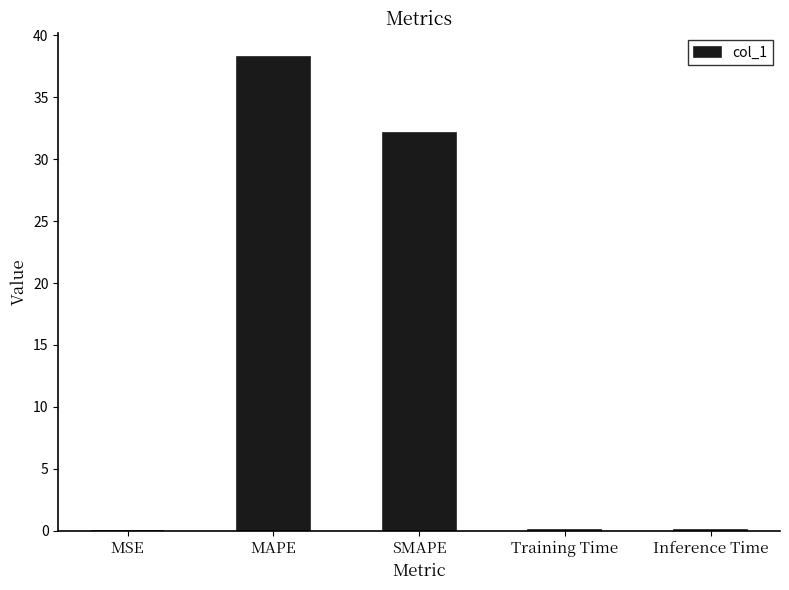

Which label corresponds to the largest value in the chart?

MAPE